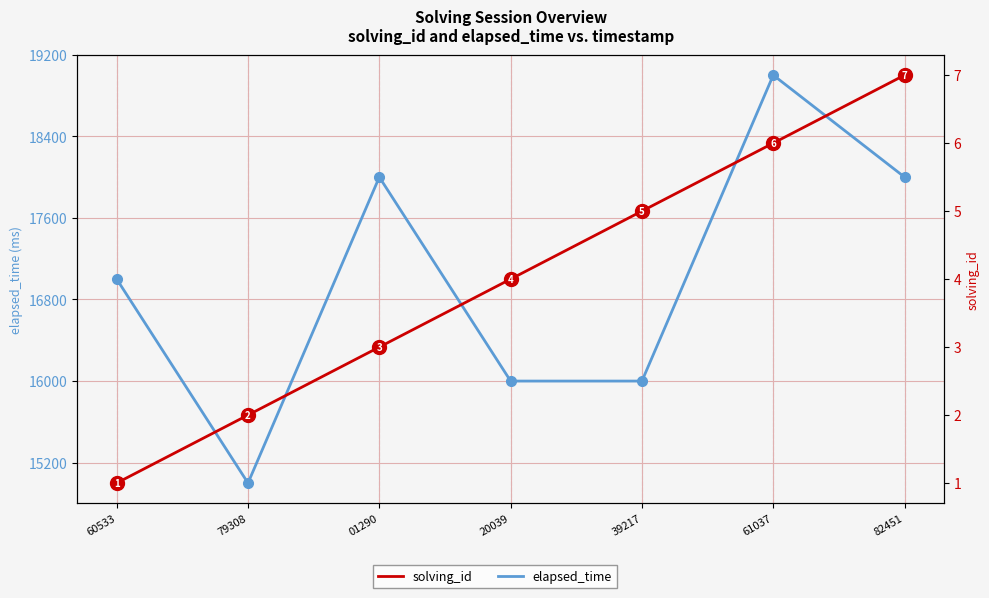

Is the value of solving_id at 82451 greater than the value of elapsed_time at 01290?

No